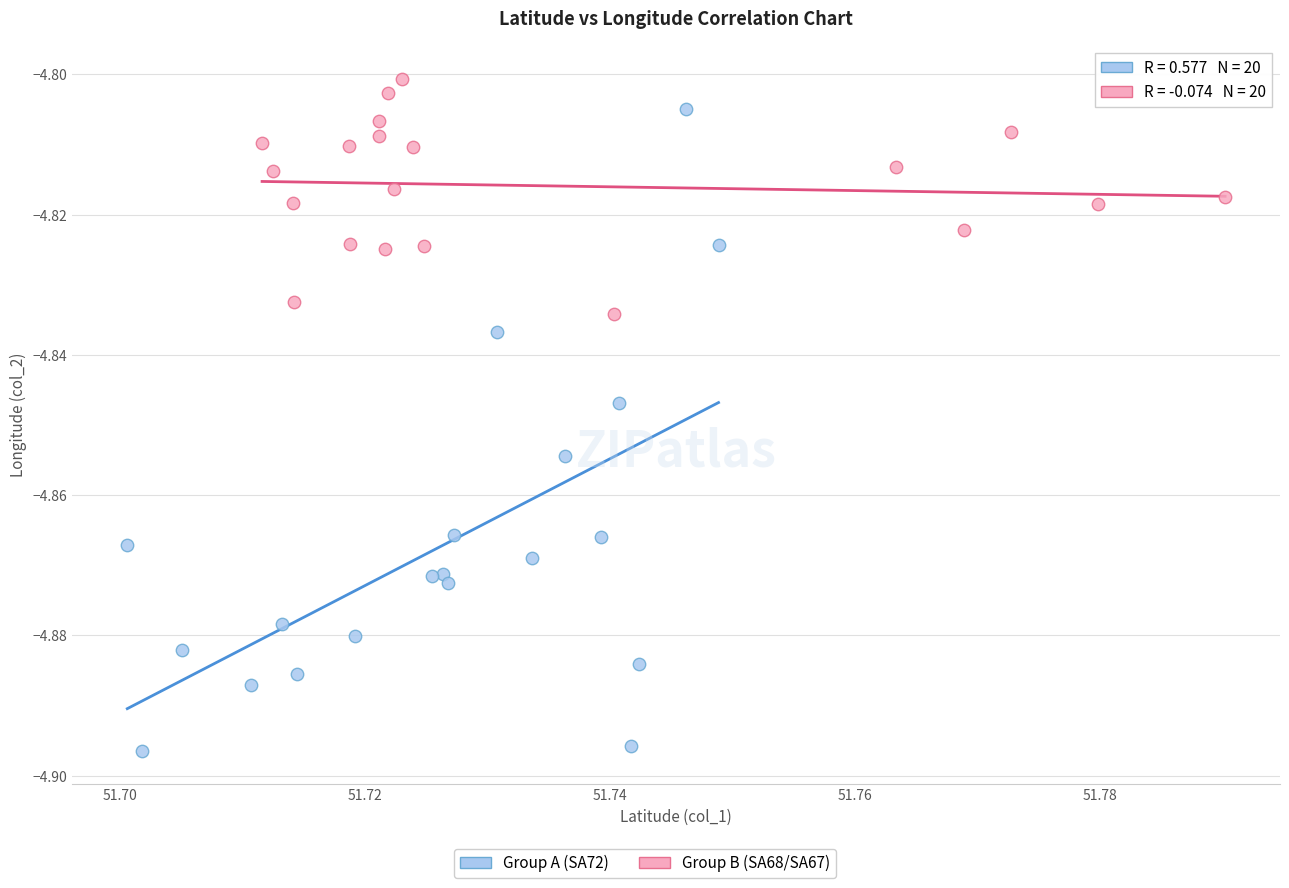

Which series contains the lowest Y value?

Group A (SA72)